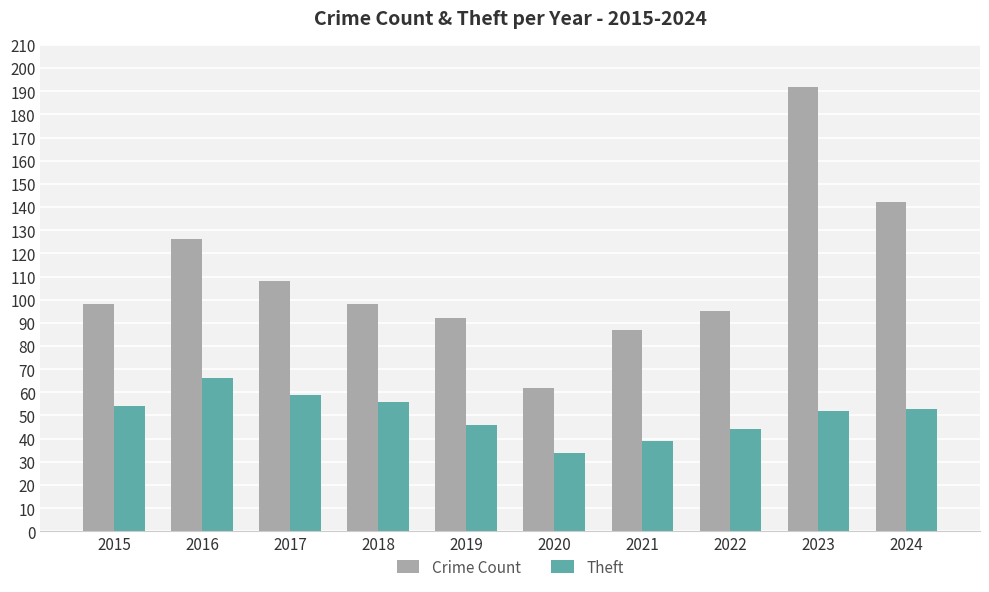

Is it true that Crime Count equals 64 at 2015?

False